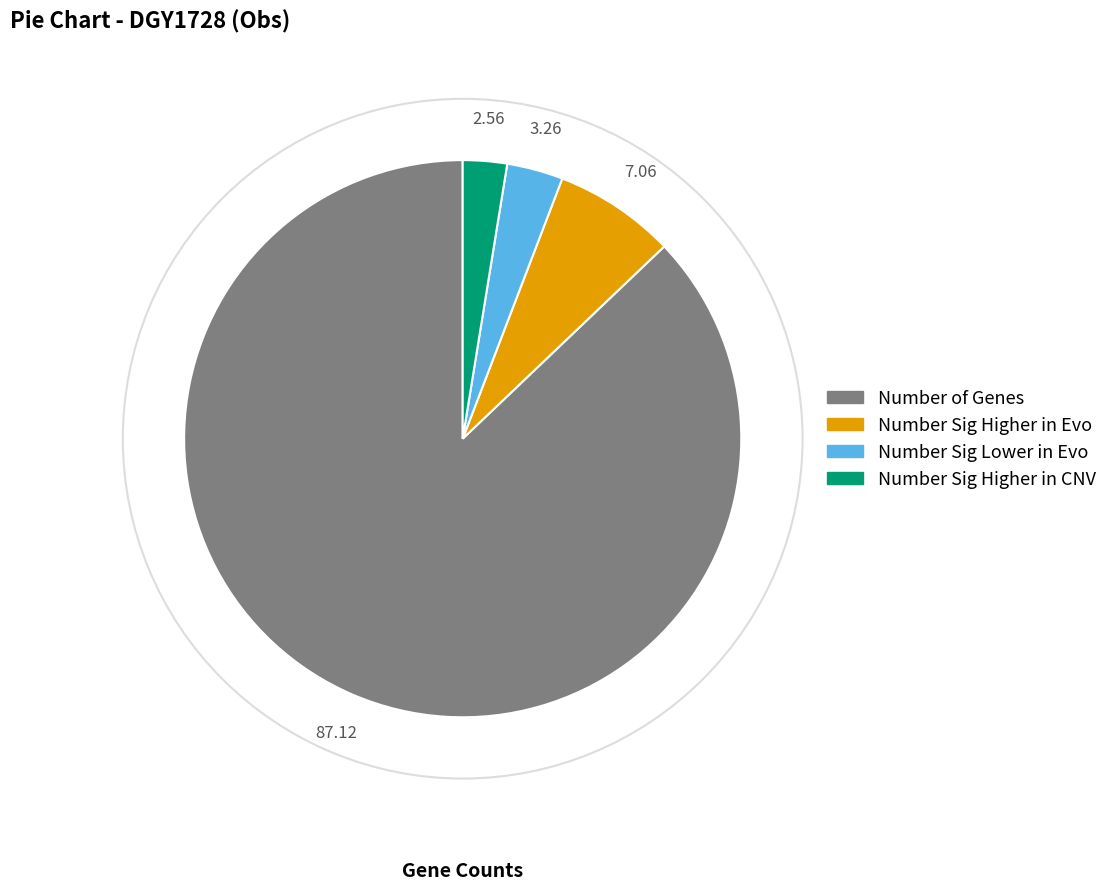

Does any single category account for the majority?

Yes